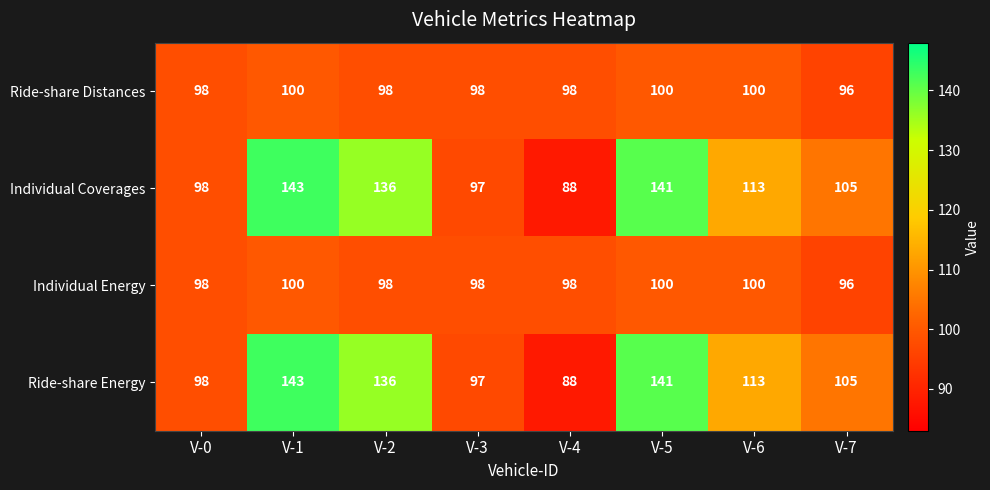

What is the maximum value shown in the chart?

143